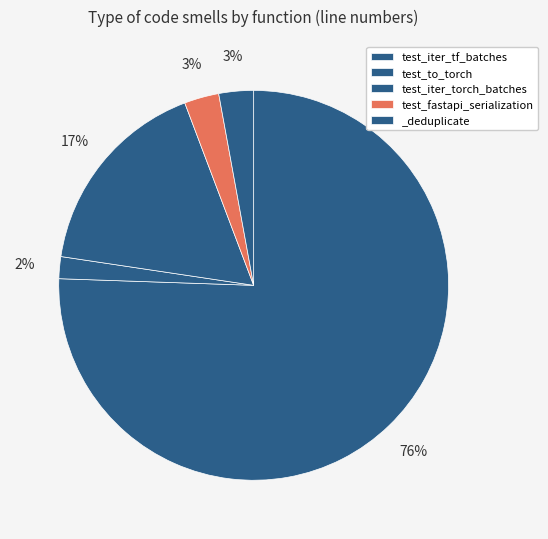

Which category has the smallest portion of the pie?

test_to_torch